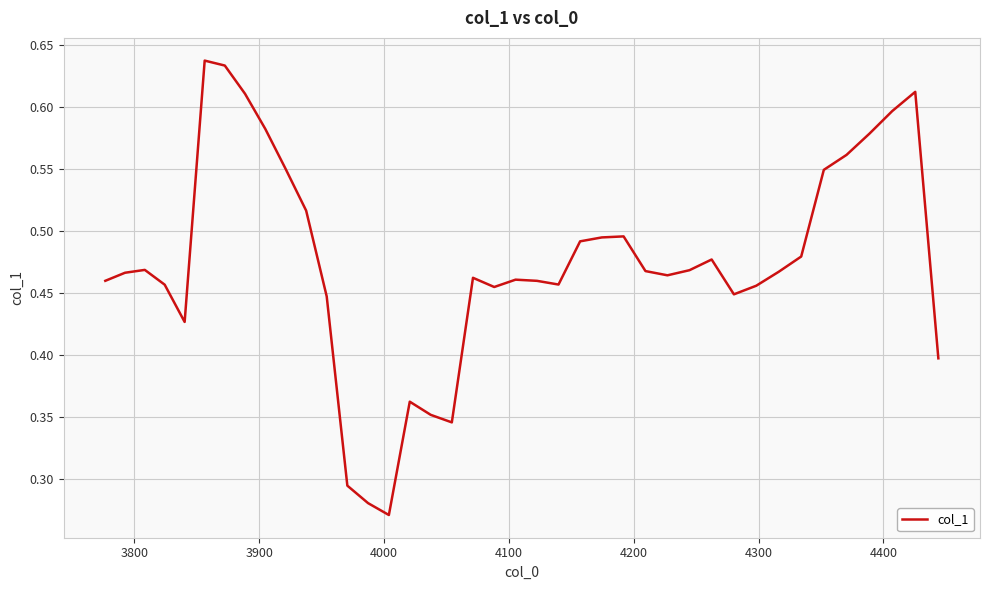

Does the chart have visible grid lines?

Yes